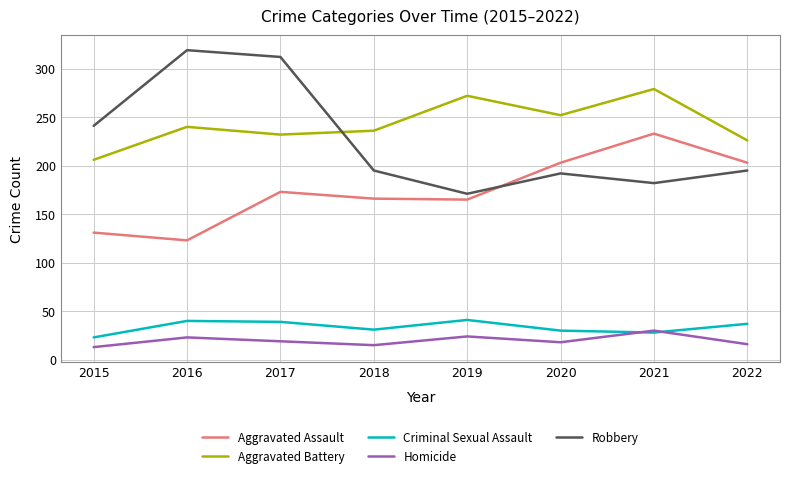

Is the value of Robbery at 2017 greater than the value of Criminal Sexual Assault at 2019?

Yes